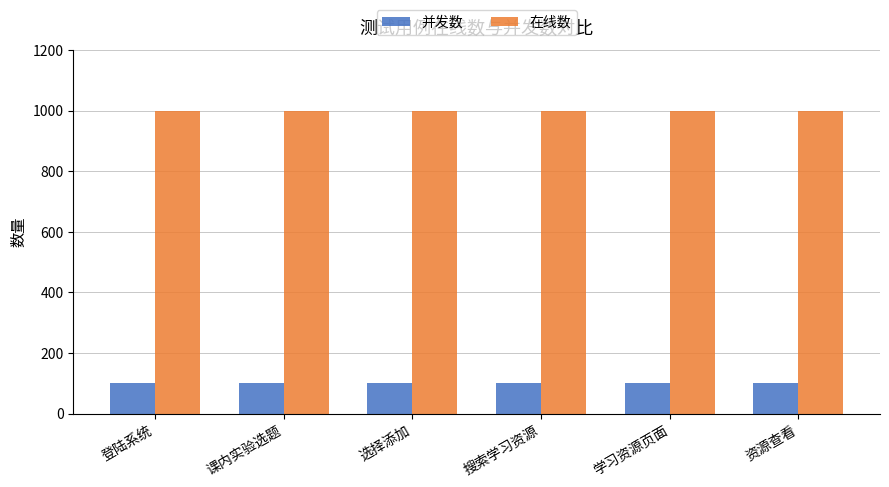

Are the bars horizontal?

No